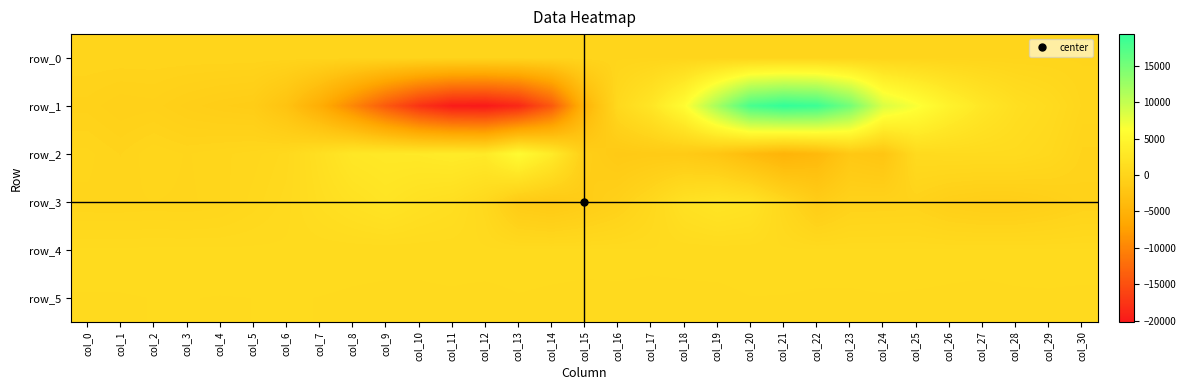

Rank the series at col_5 from lowest to highest value.

row_1, row_0, row_2, row_3, row_5, row_4